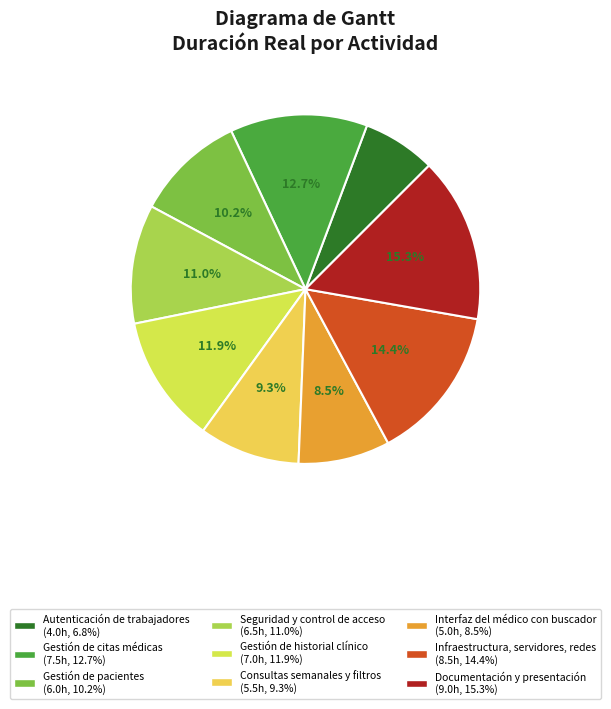

Rank the categories by value from lowest to highest.

Autenticación de trabajadores, Interfaz del médico con buscador, Consultas semanales y filtros, Gestión de pacientes, Seguridad y control de acceso, Gestión de historial clínico, Gestión de citas médicas, Infraestructura, servidores, redes, Documentación y presentación